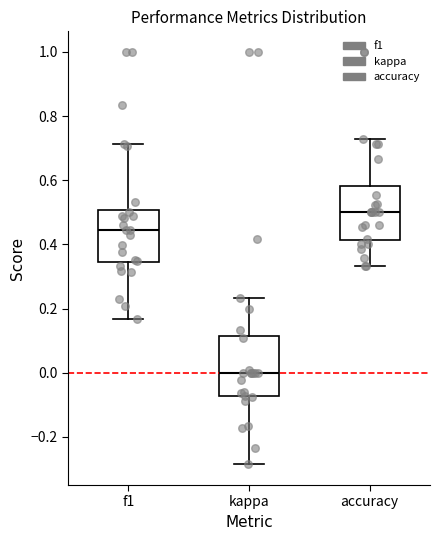

Where is the lower edge of the box for kappa on the y-axis? The values are not printed on the chart, so give them approximately, as read against the axis.

-0.08